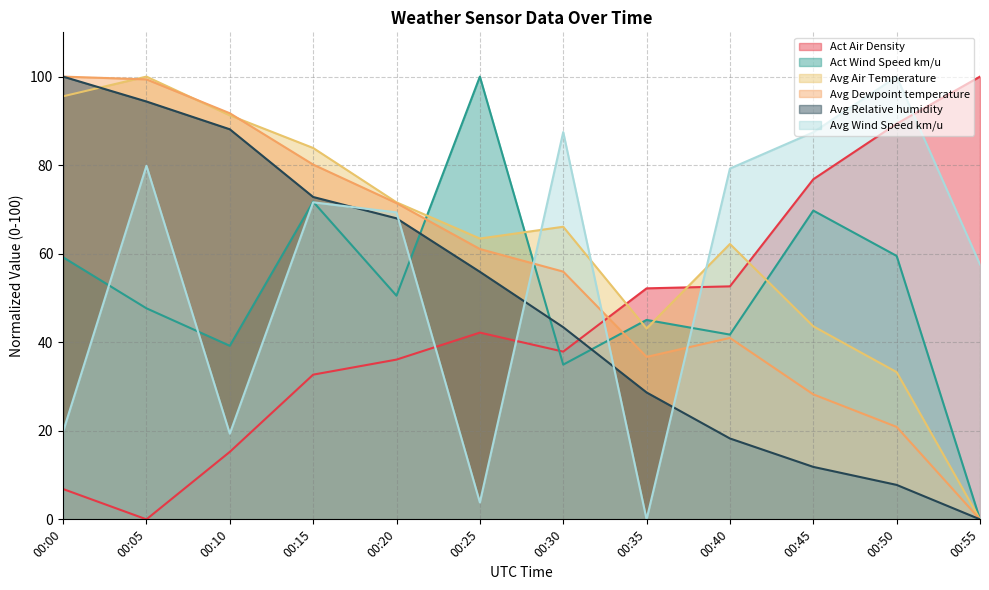

How many lines are shown in the chart?

6